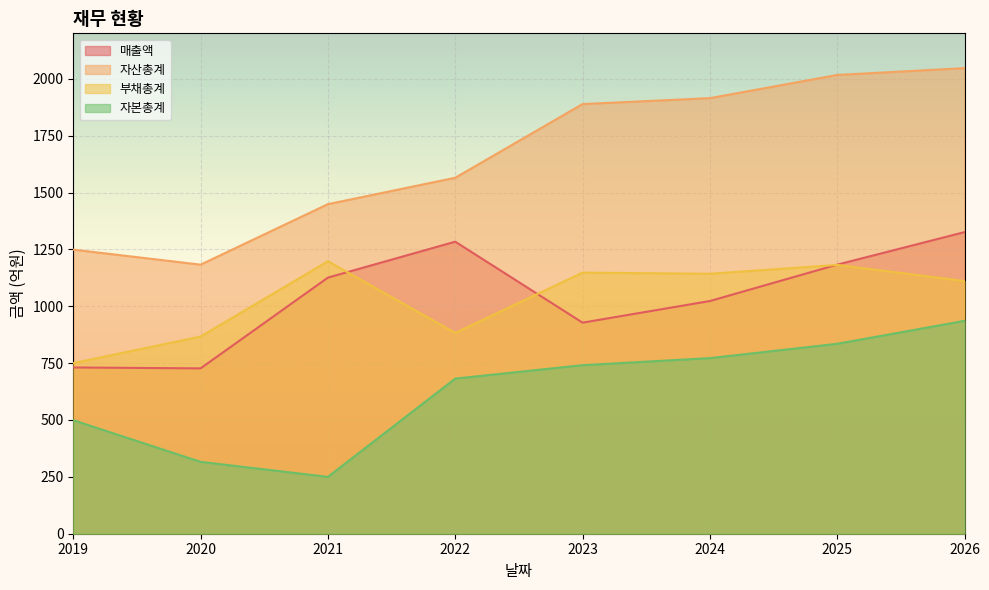

In 부채총계, how many points are higher than both neighbors (excluding endpoints)?

3